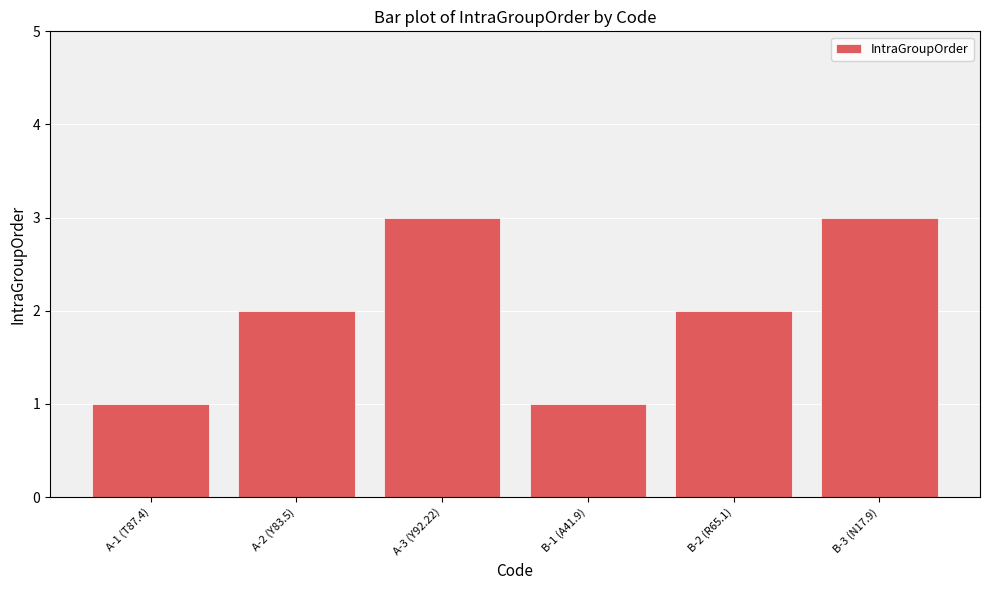

What is the maximum value shown in the chart?

3